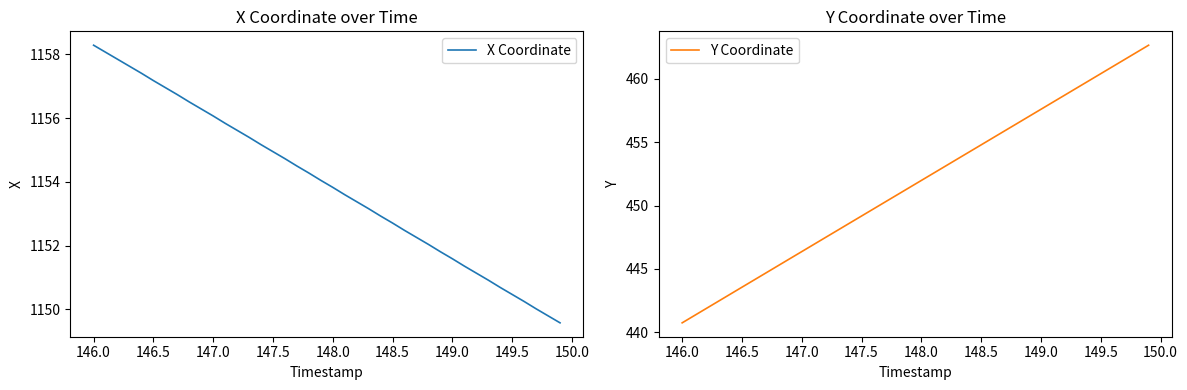

True or false: X Coordinate and Y Coordinate intersect in this chart.

False